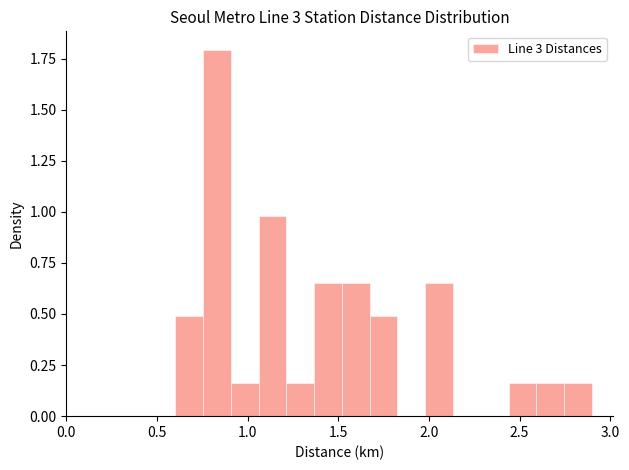

Around what value on the x-axis is the tallest bar? Give the approximate position of its centre, as read against the axis.

0.85